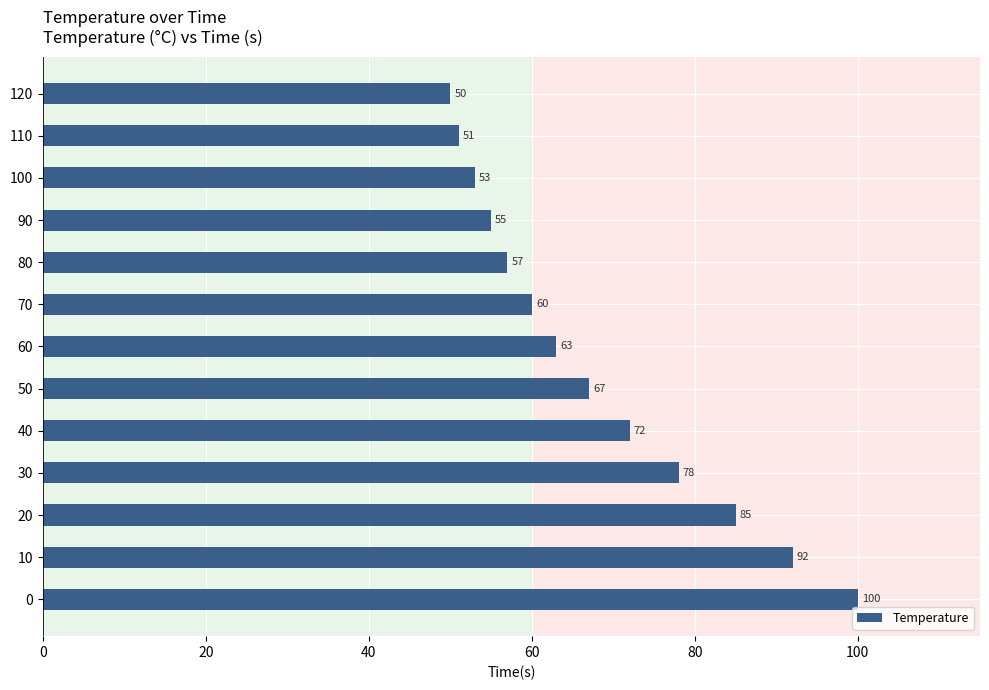

What is the greatest value displayed?

100